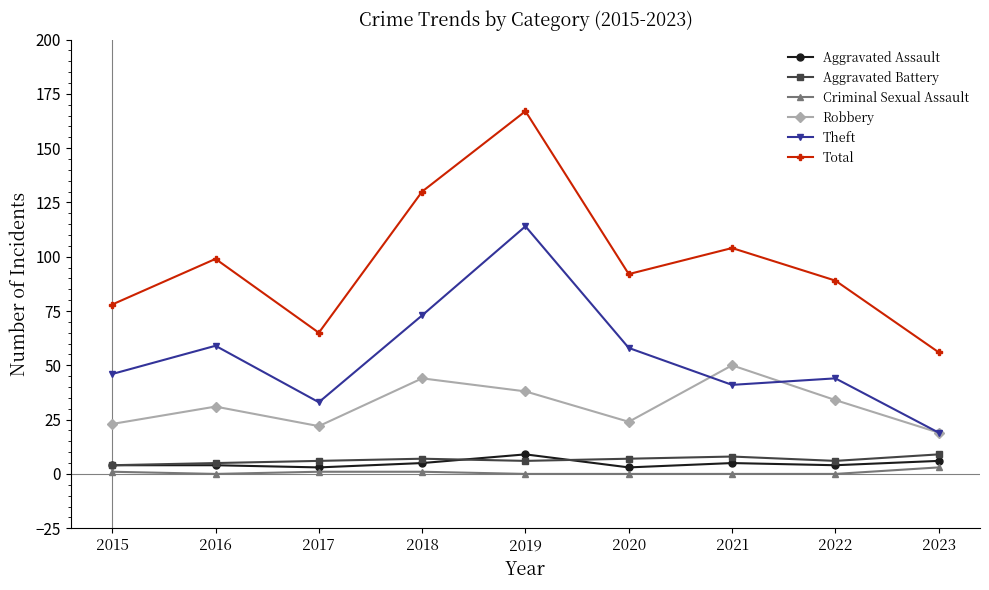

What is the difference between the highest and lowest values at 2019?

167